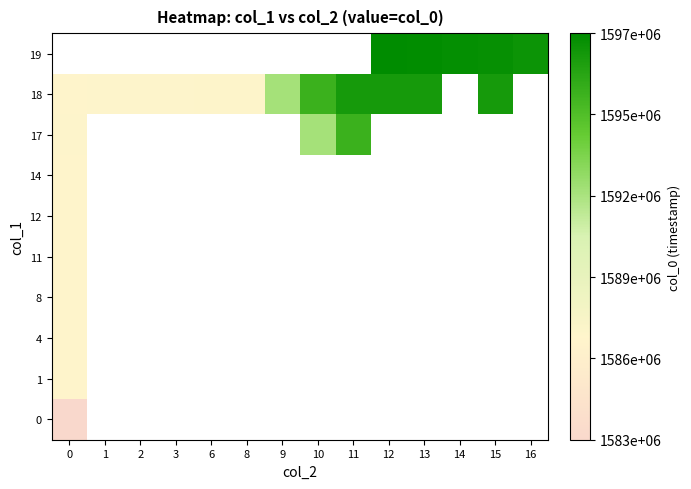

At which category does the chart reach its peak across all series?

12